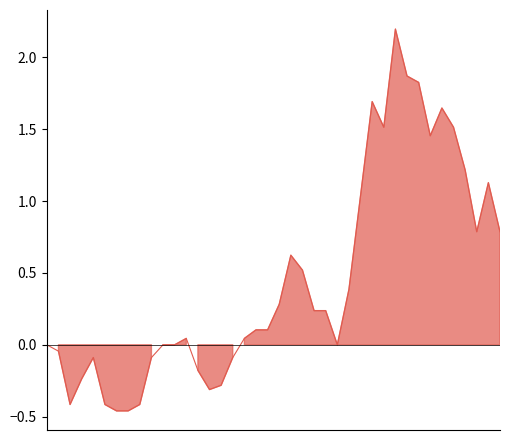

How many points are higher than both their immediate neighbors (excluding endpoints)?

7